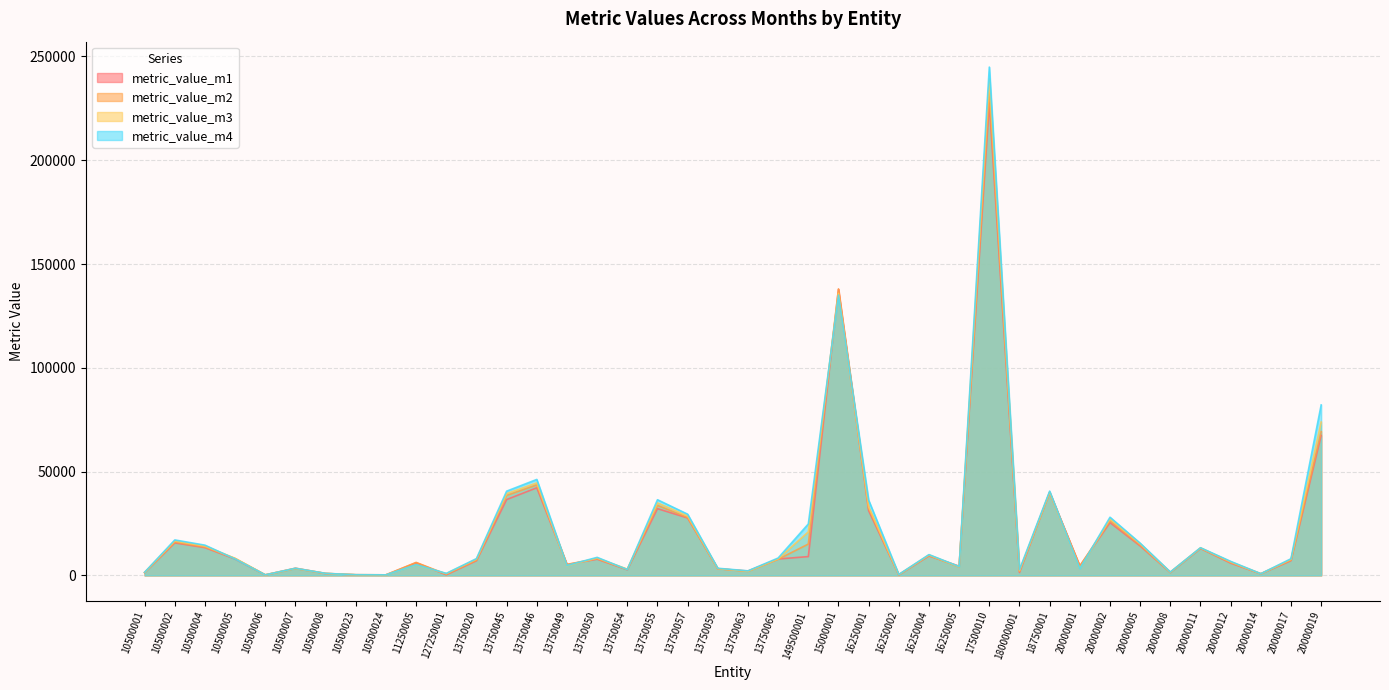

Does the chart display data point markers on the line(s)?

No